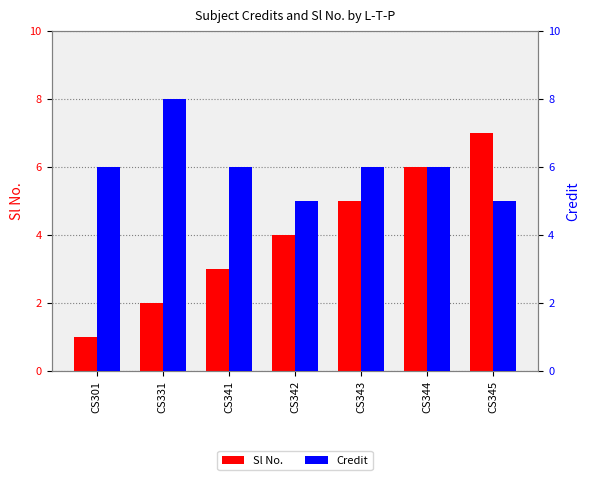

How many data points does each series have?

7